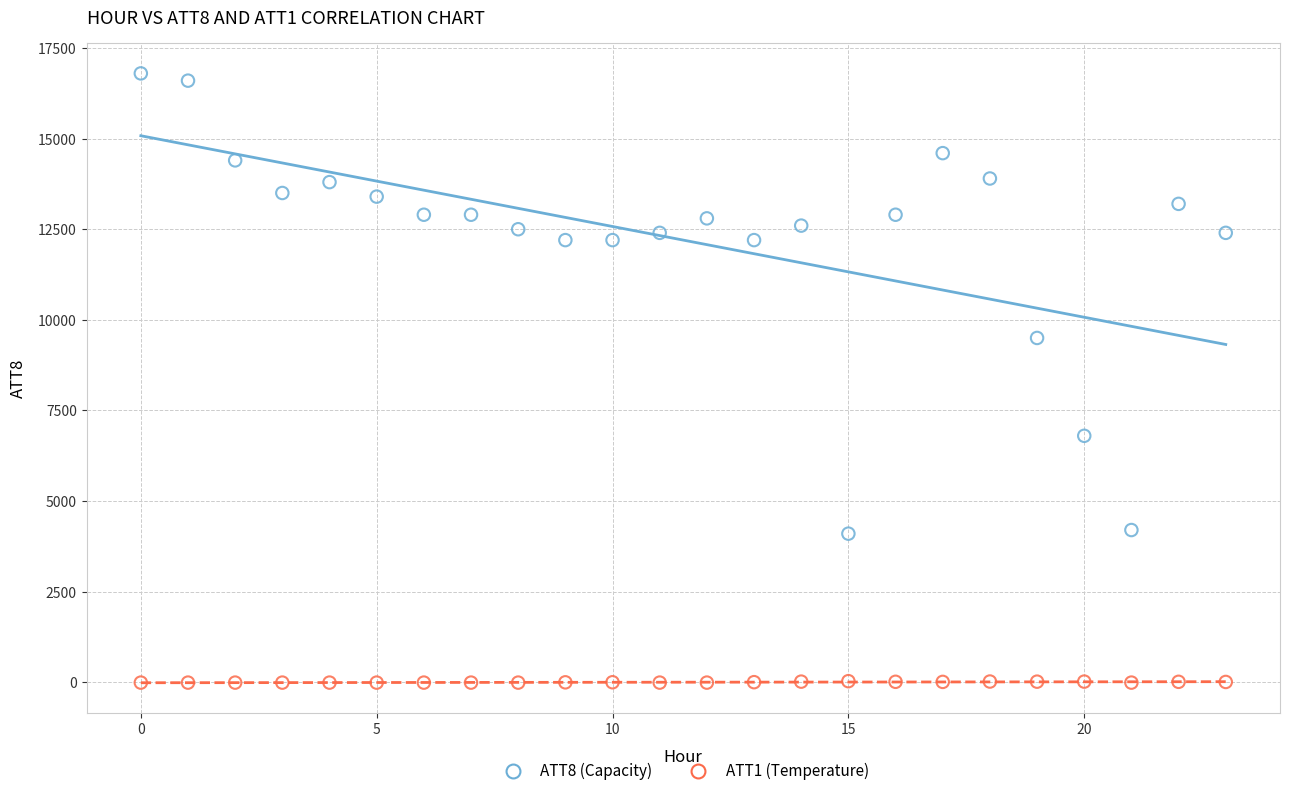

Which series reaches the maximum Y coordinate?

ATT8 (Capacity)